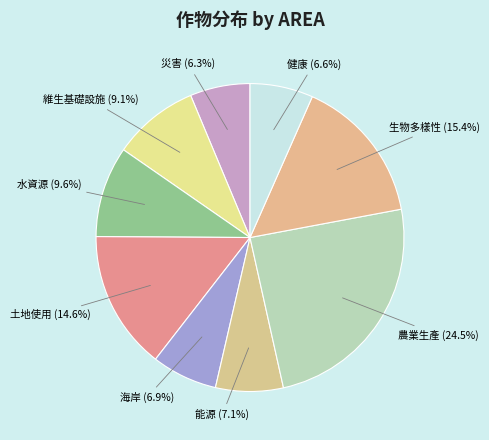

How many slices are in this pie chart?

9